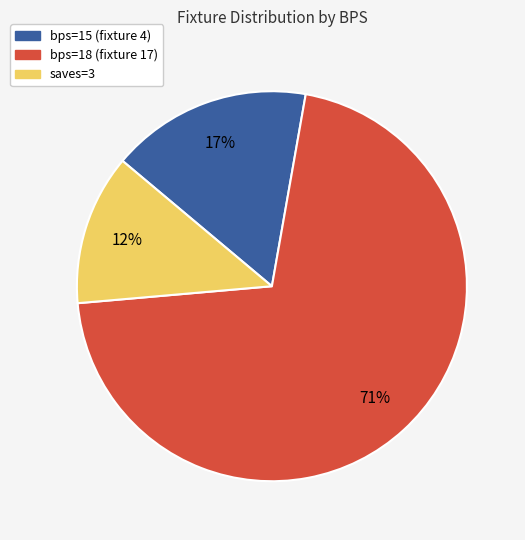

To the nearest percent, what is the average slice percentage?

33%